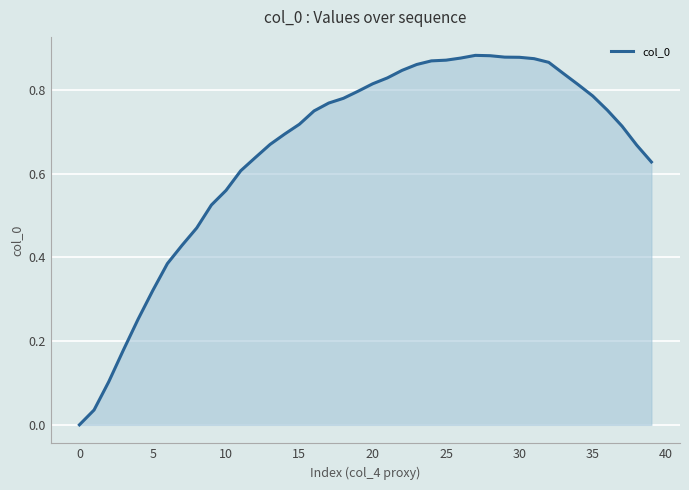

True or false: the data shows 0.8 at 10.

False